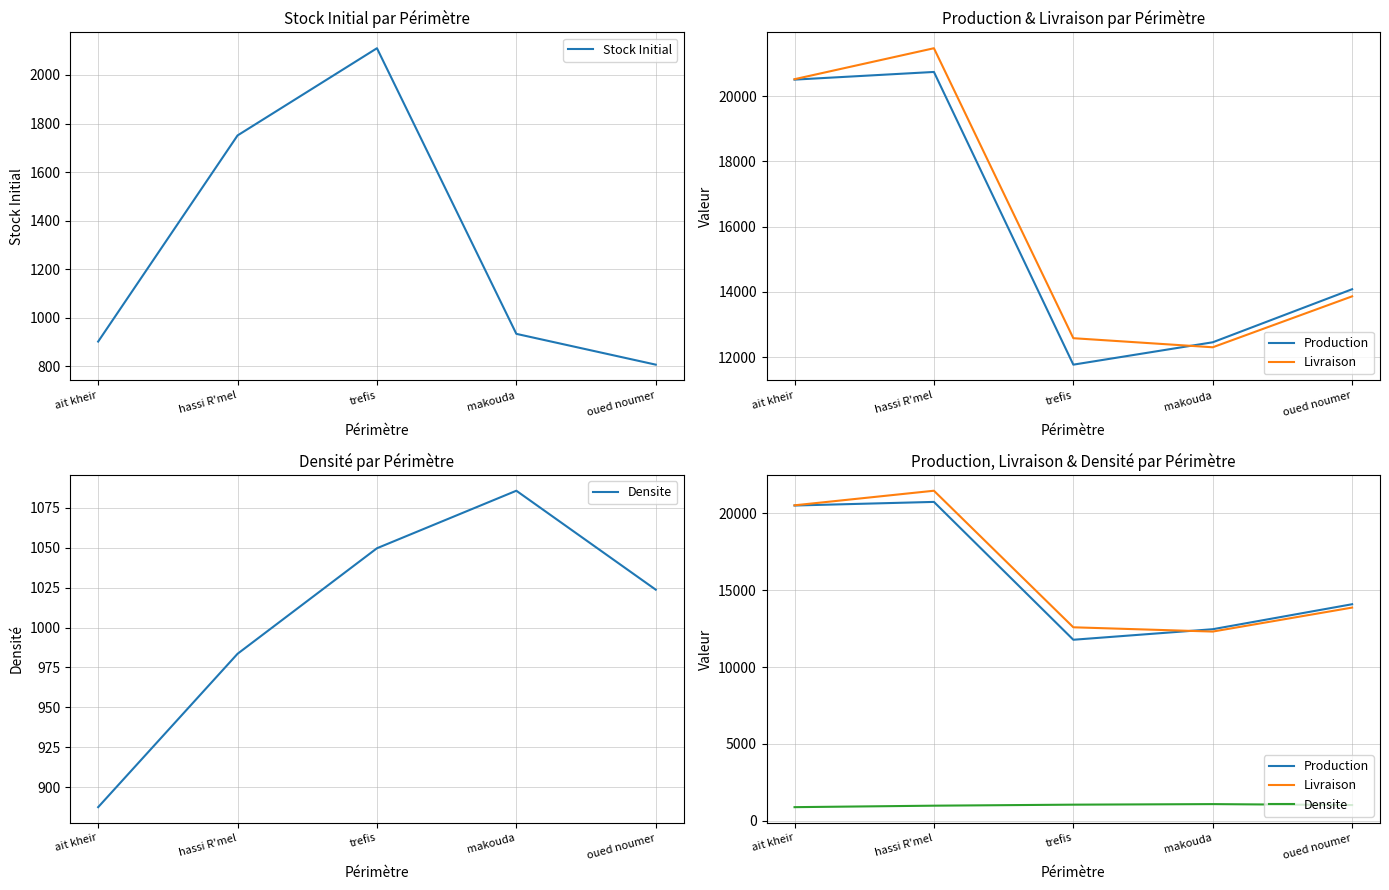

What is the total value across all series at oued noumer?

29779.2